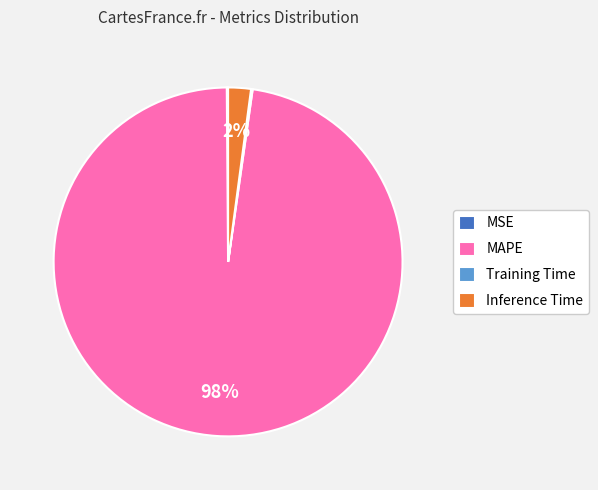

Between Inference Time and MAPE, which is larger?

MAPE